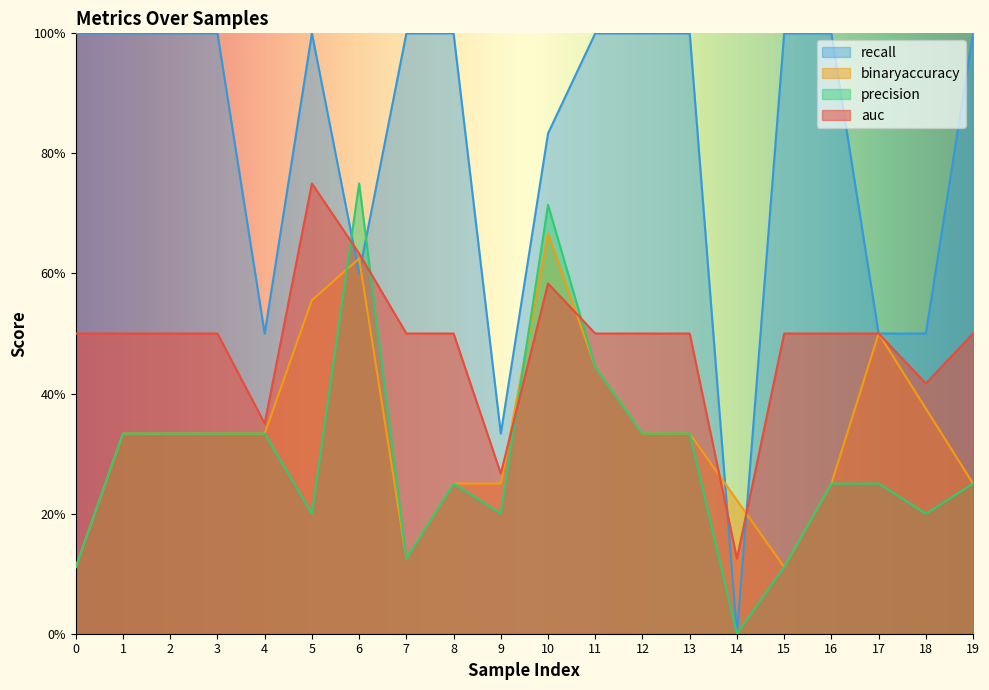

What is the difference between the highest and lowest values at 10?

0.2